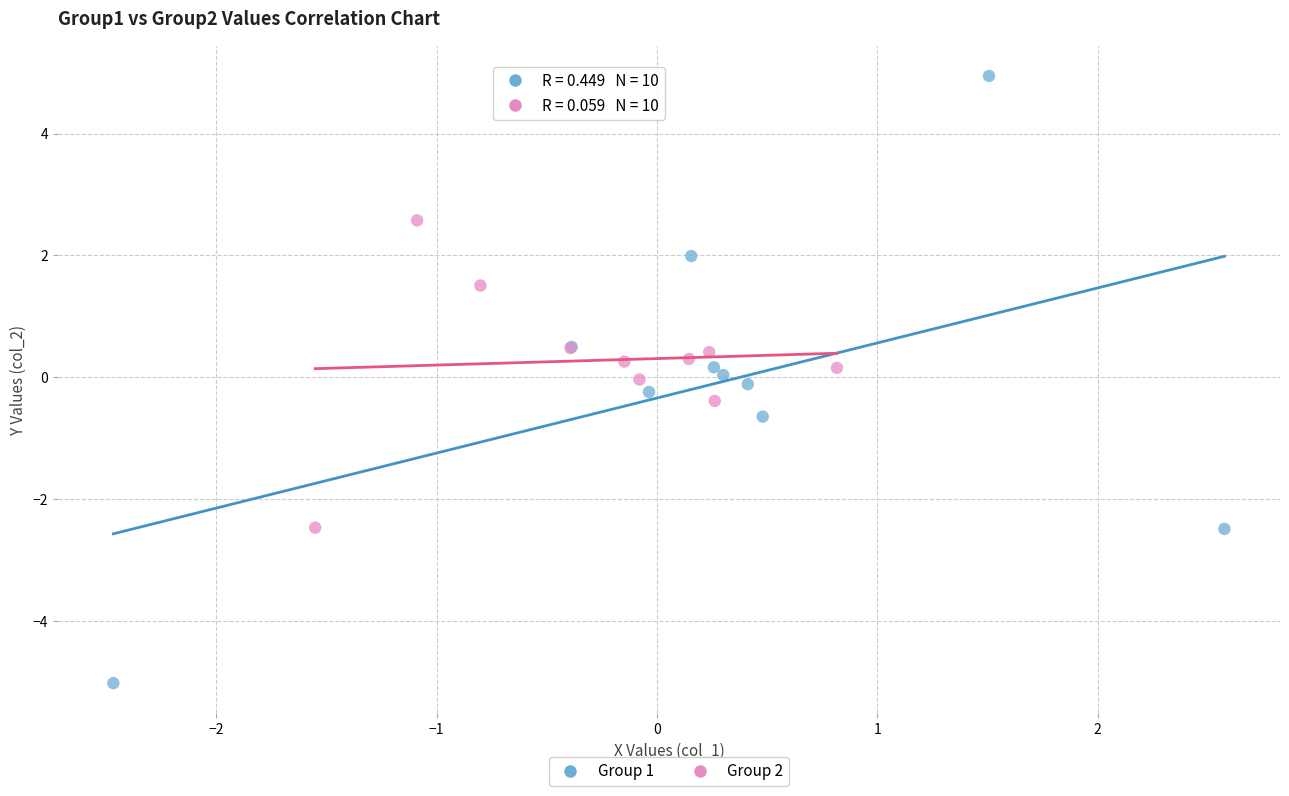

Which series reaches the minimum Y coordinate?

Group 1